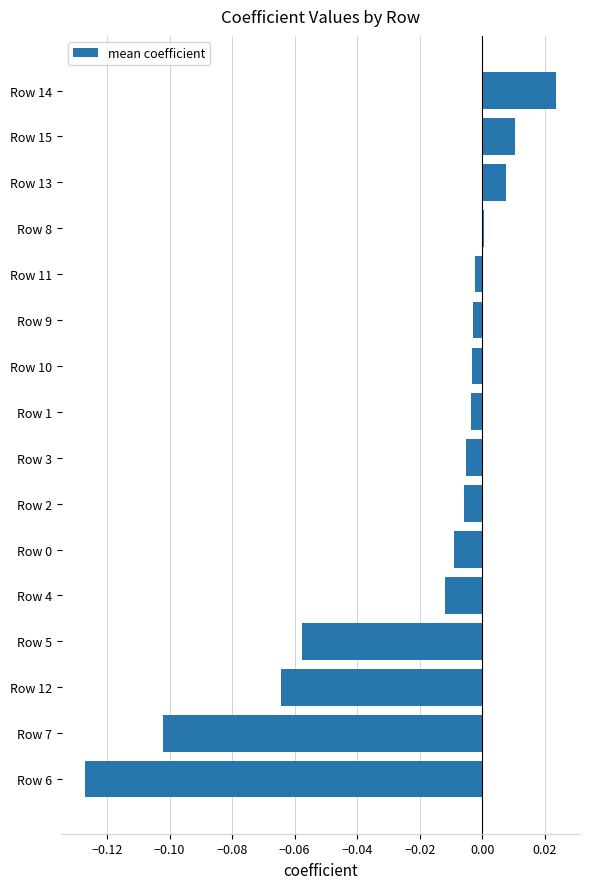

Which category has the highest value across all series?

Row 14